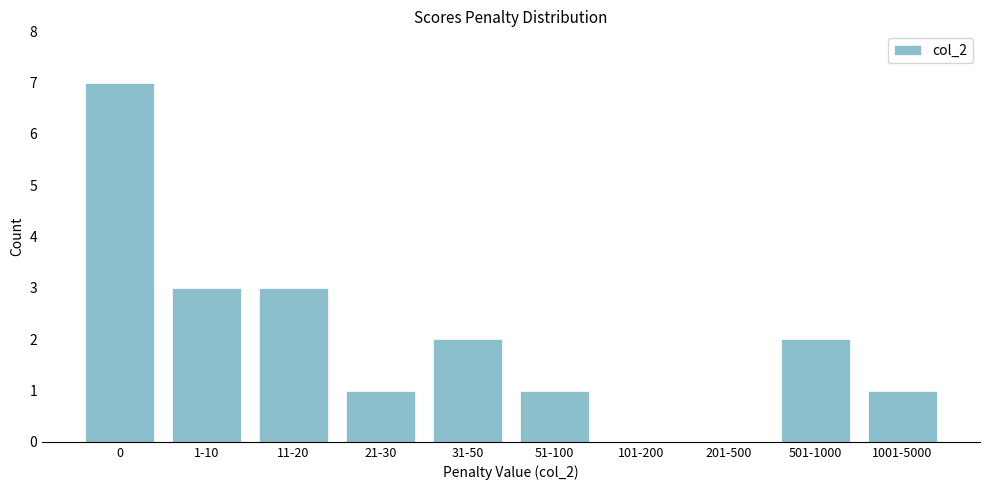

Reading left to right, extract all data points from this chart.

0=7	1-10=3	11-20=3	21-30=1	31-50=2	51-100=1	101-200=0	201-500=0	501-1000=2	1001-5000=1